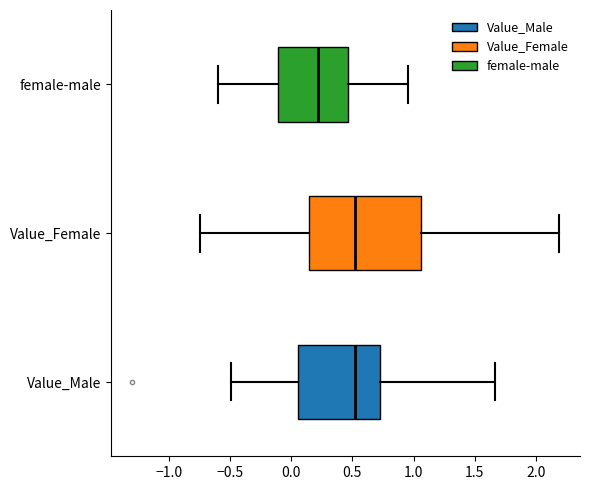

Which box is the widest, from its left edge to its right edge?

Value_Female